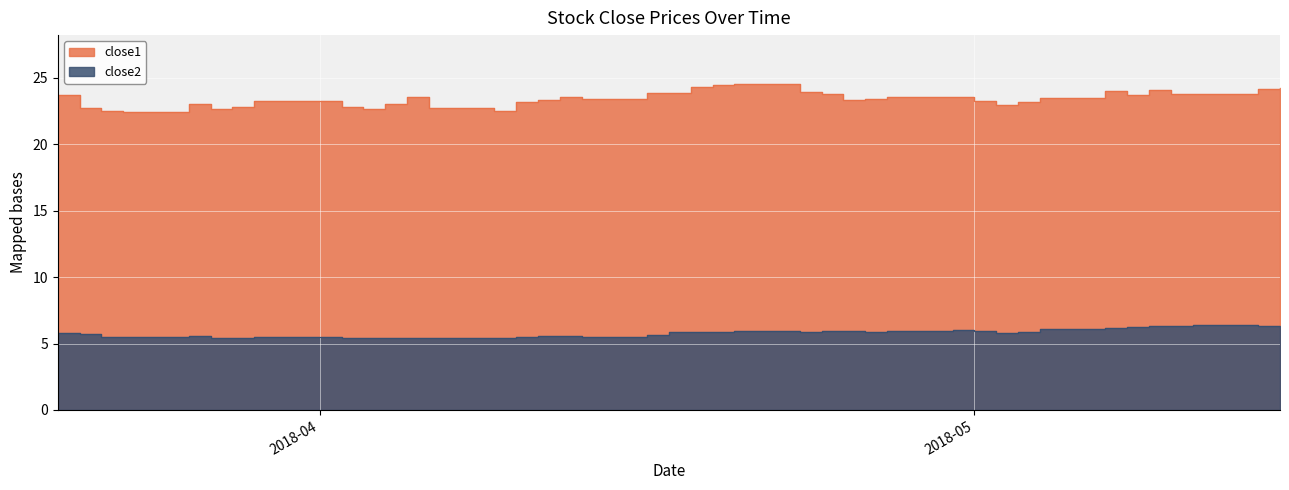

Between 2018-05-15 and 2018-04-02, which is larger?

2018-05-15